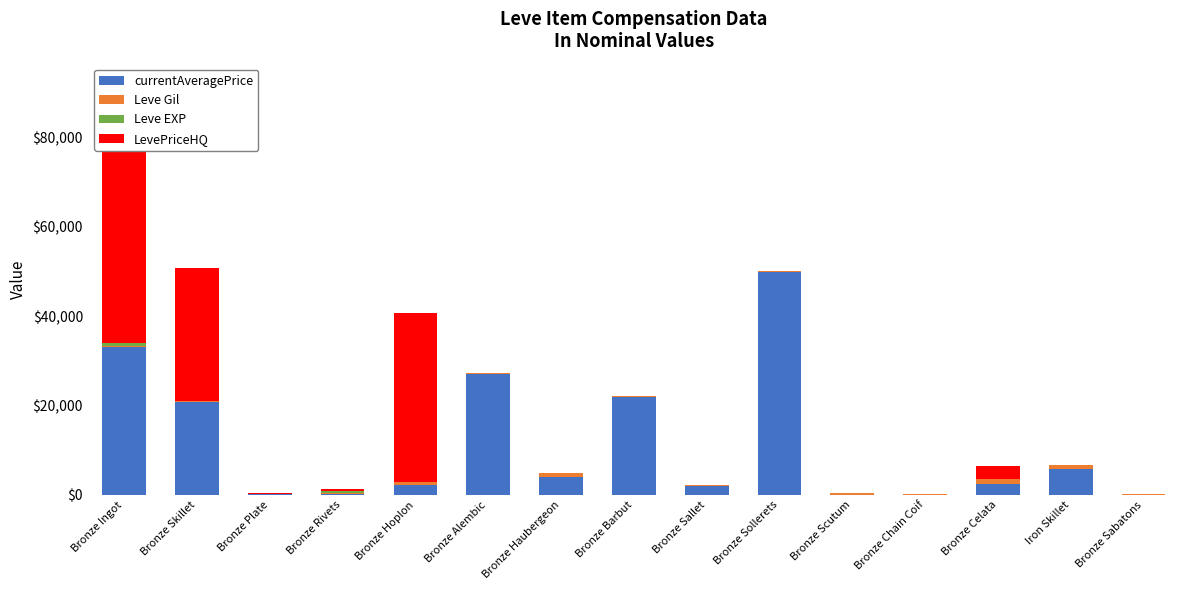

Which has a higher value, Bronze Sabatons or Bronze Plate?

Bronze Plate